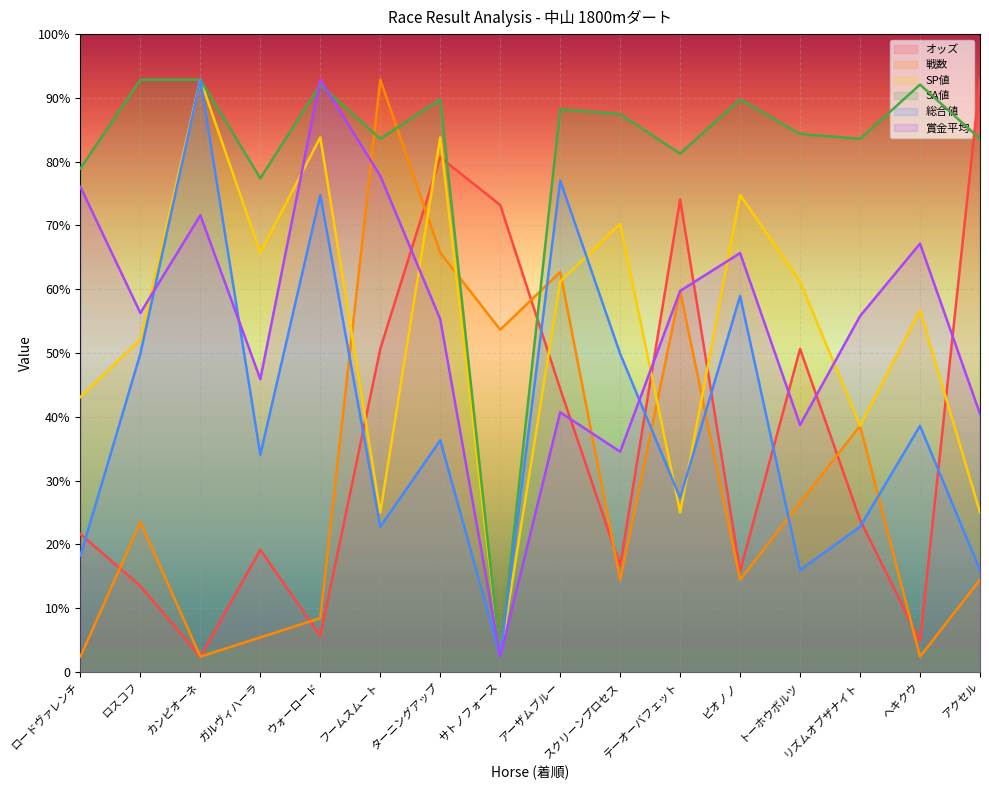

After their last crossing, which series has the higher values: SA値 or 賞金平均?

SA値